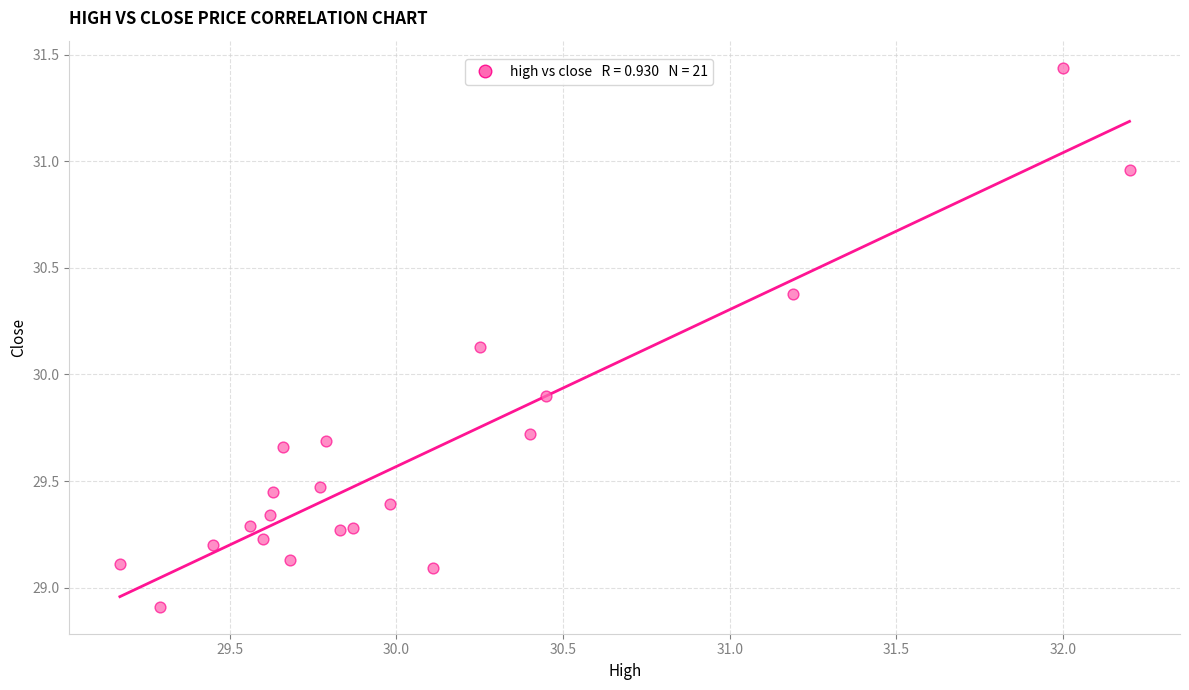

What is the range of Y values (max minus min)?

2.5